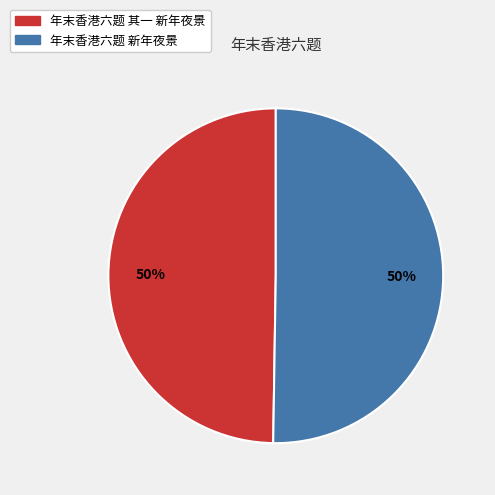

The 年末香港六题 新年夜景 slice represents 50% of the pie. True or false?

True